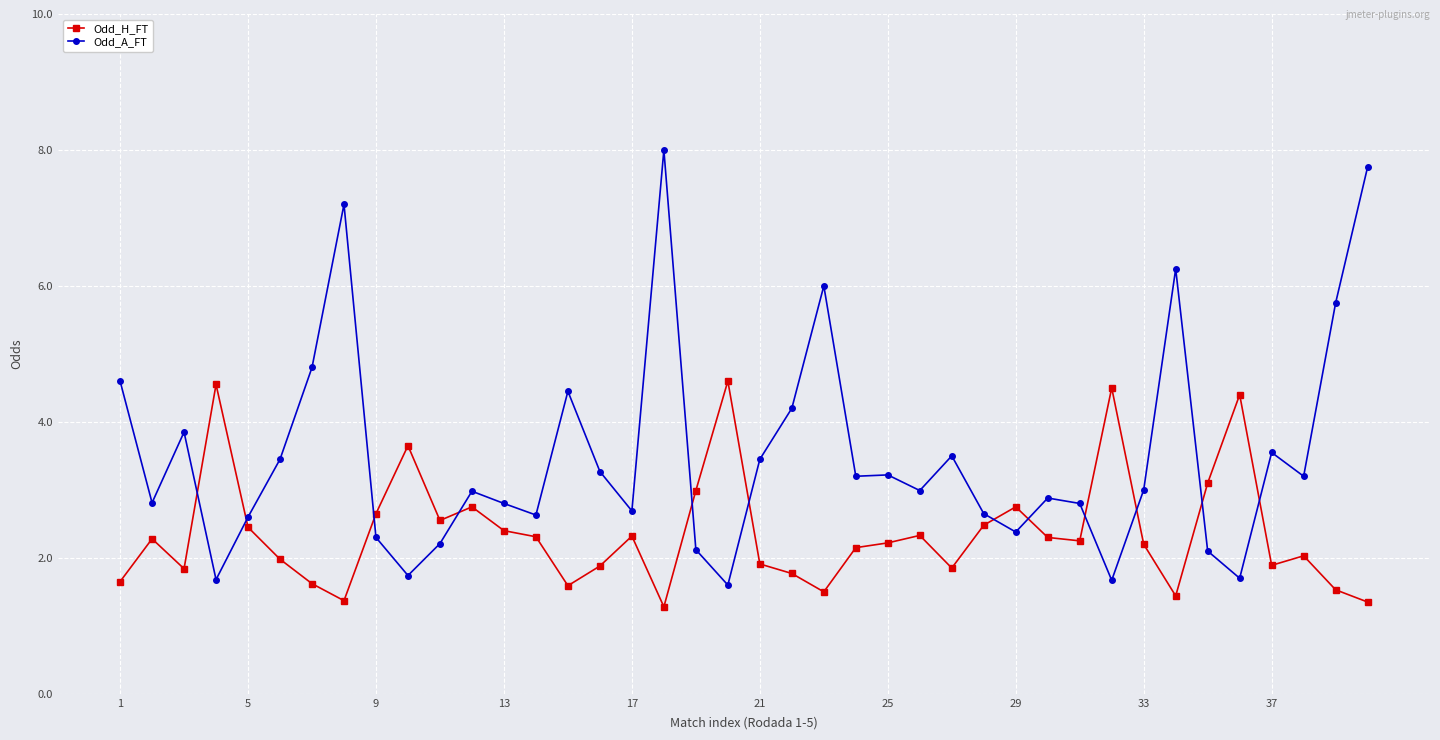

Which series has the largest range (max minus min)?

Odd_A_FT